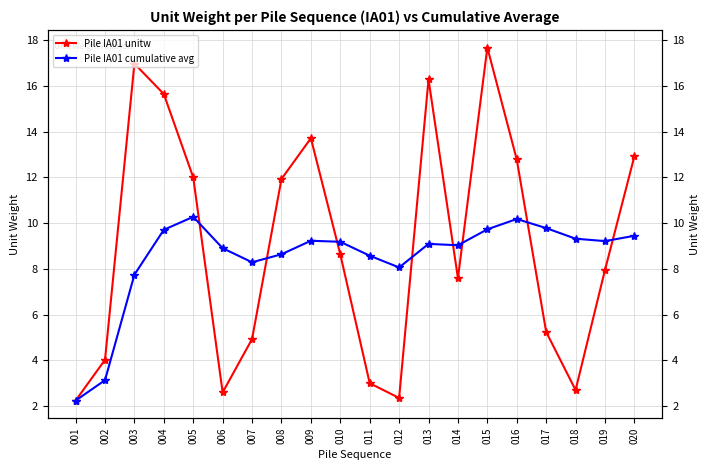

In Pile IA01 unitw, how many points are lower than both neighbors (excluding endpoints)?

4